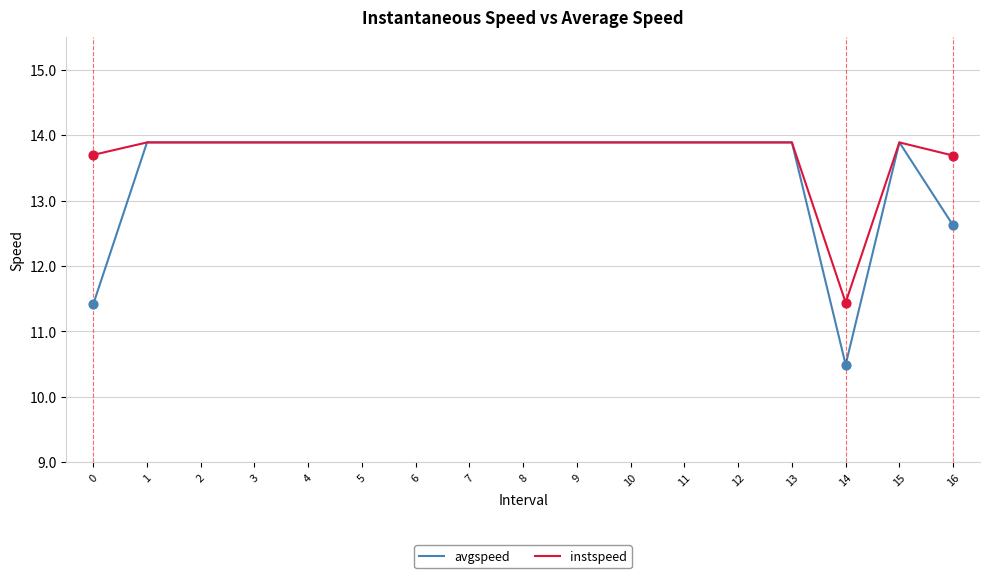

Between 4 and 16, which series saw the biggest shift?

avgspeed